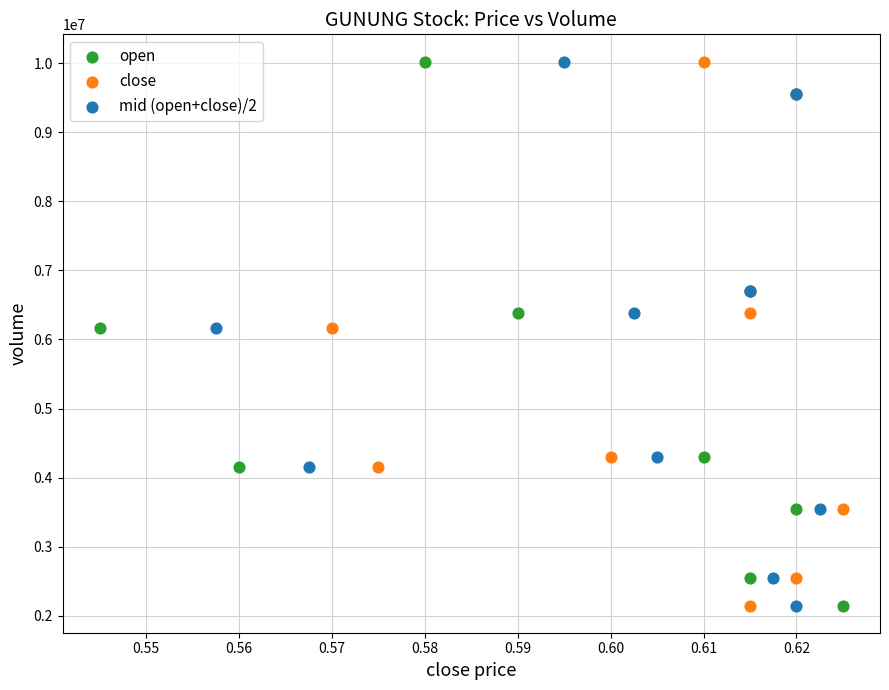

What are all the series names shown in the legend?

open, close, mid (open+close)/2